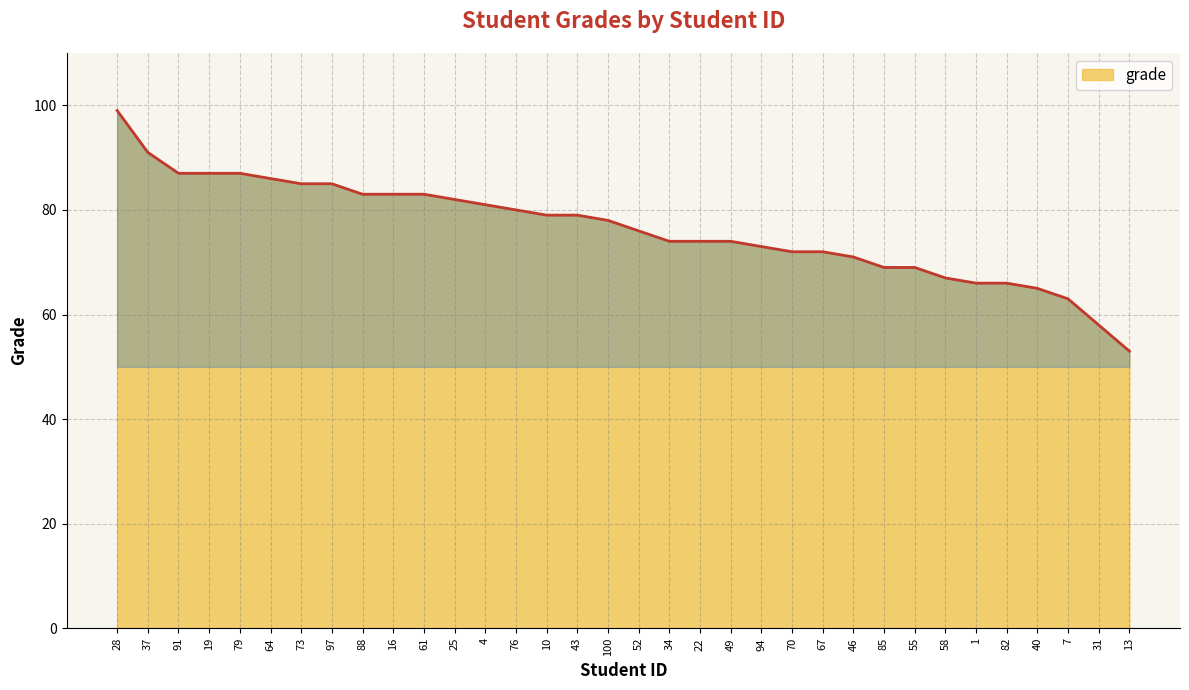

How many lines are shown in the chart?

1